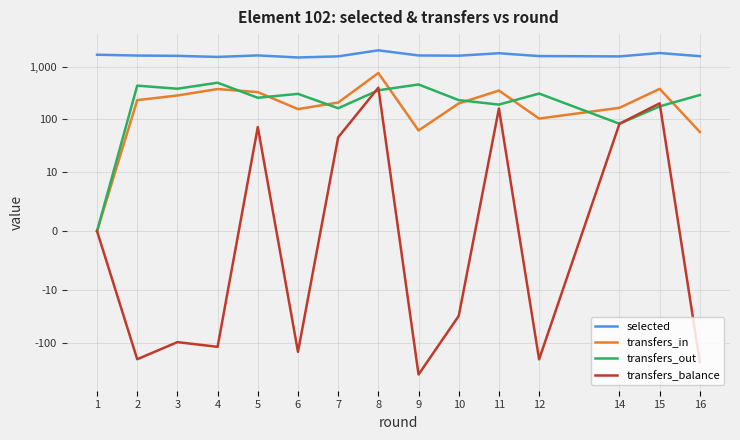

Between 8 and 11, which series saw the biggest shift?

transfers_in